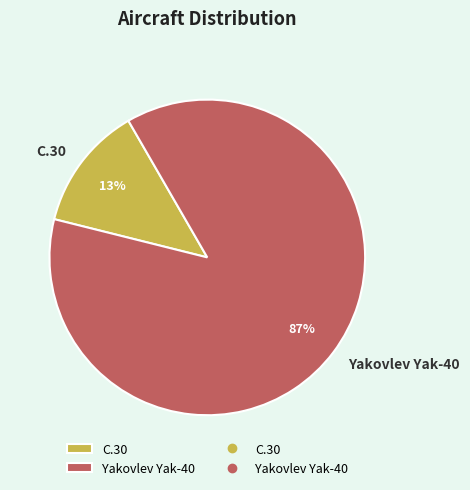

Rank the categories by value from lowest to highest.

C.30, Yakovlev Yak-40